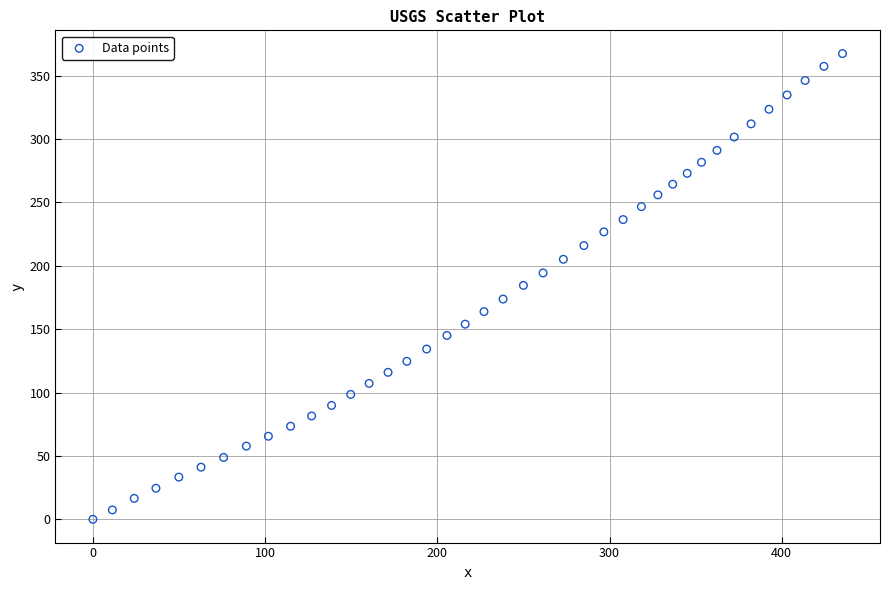

What is the range of X values (max minus min)?

435.3